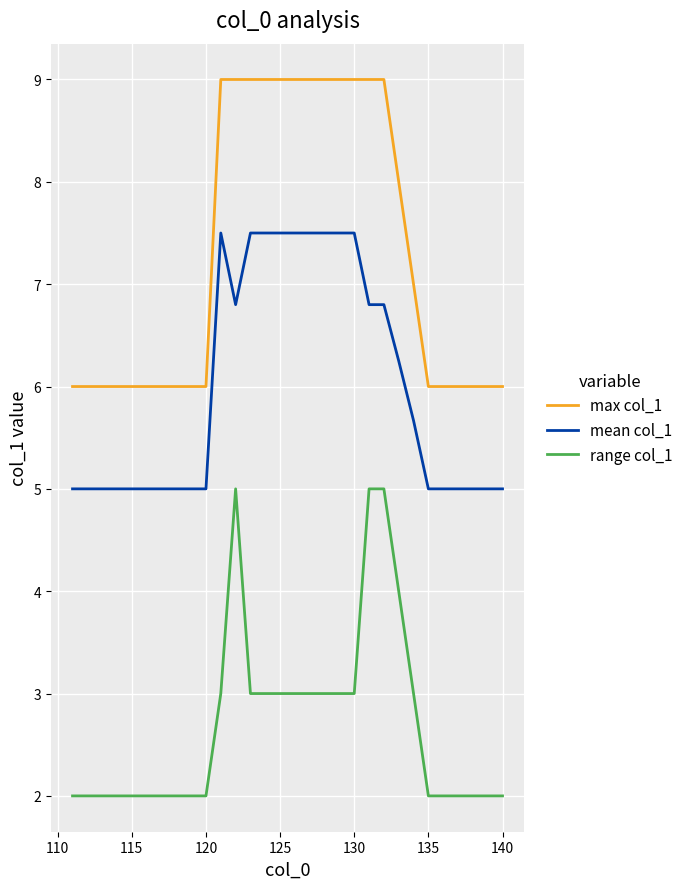

Which series has the largest total across all categories?

max col_1